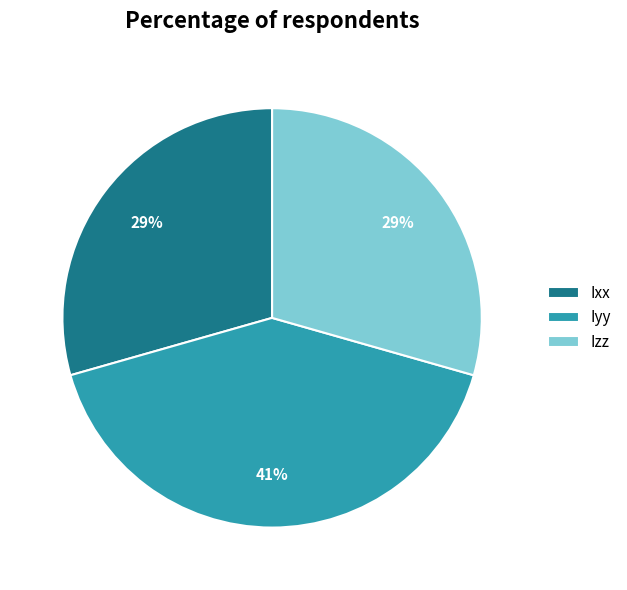

To the nearest percent, what is the difference between the Iyy and Ixx slice percentages?

12%